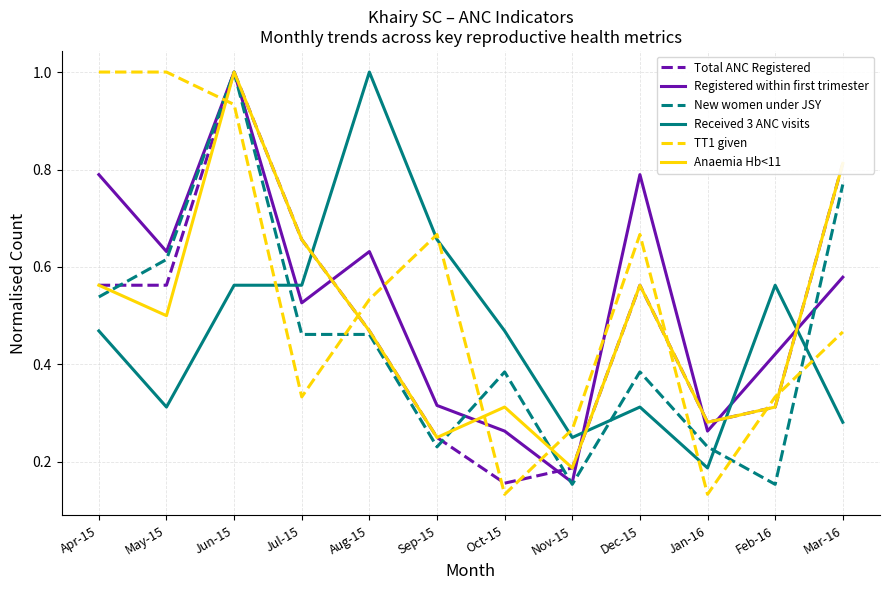

How many categories are shown in the chart?

12